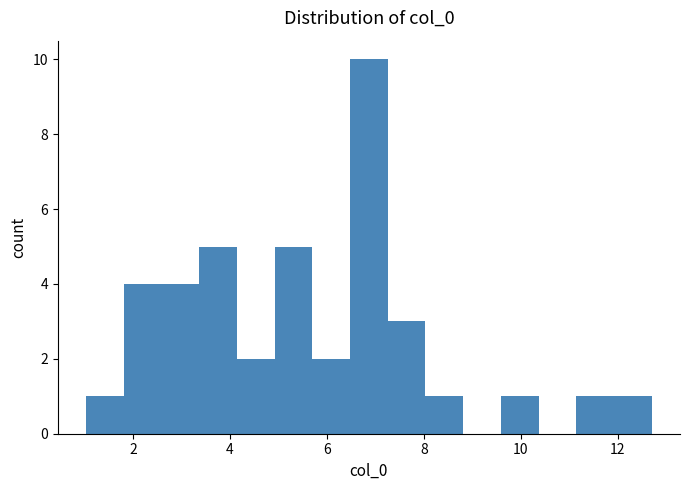

Around what value on the x-axis is the tallest bar? Give the approximate position of its centre, as read against the axis.

6.8